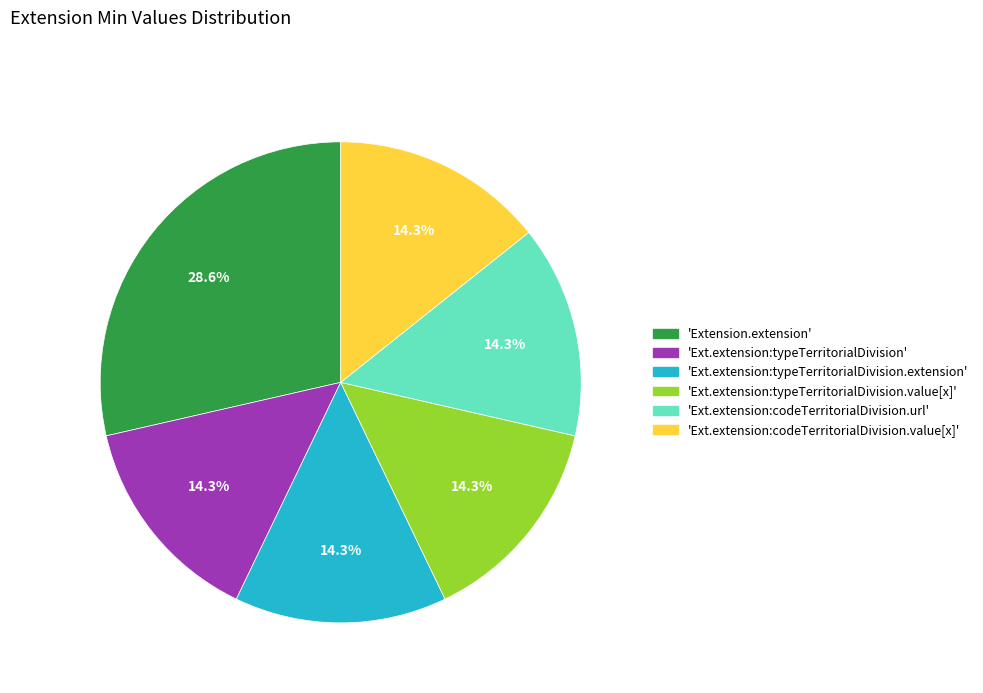

Is there any slice that represents more than half of the pie?

No